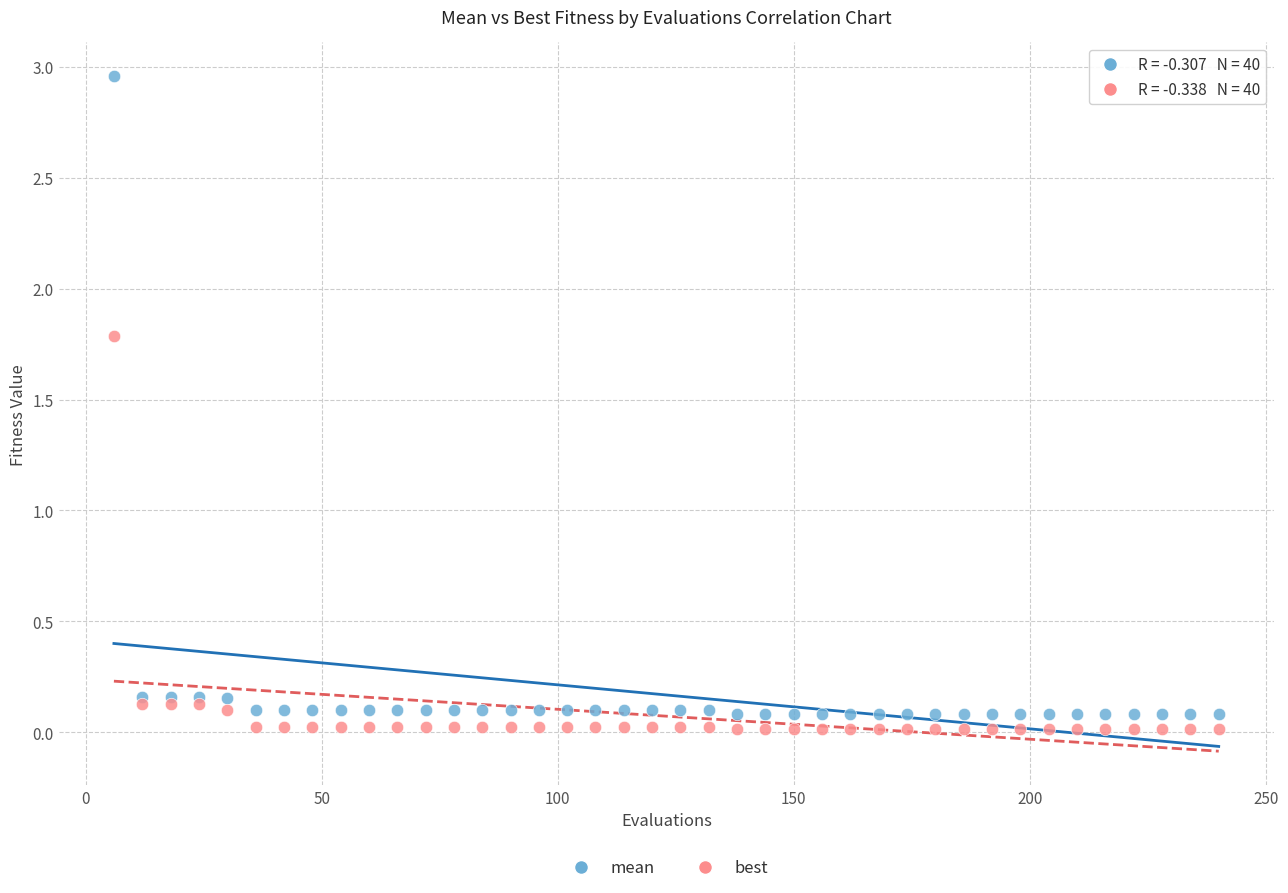

What is the X range (max minus min) for the scatter plot?

234.0